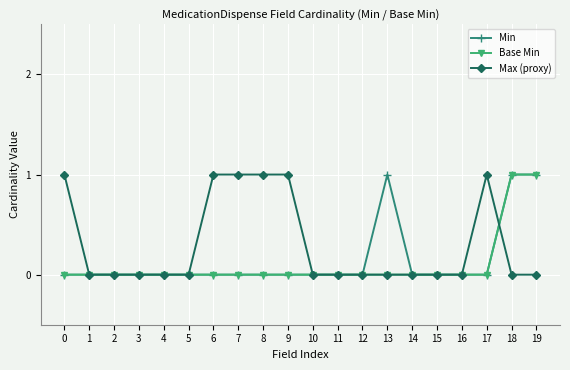

The Max (proxy) series shows 1 at 18. True or false?

False